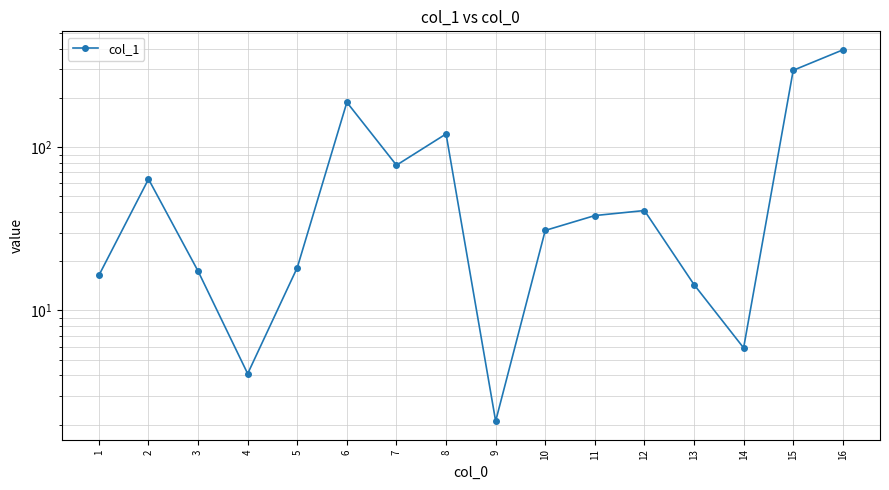

How many points are higher than both their immediate neighbors (excluding endpoints)?

4